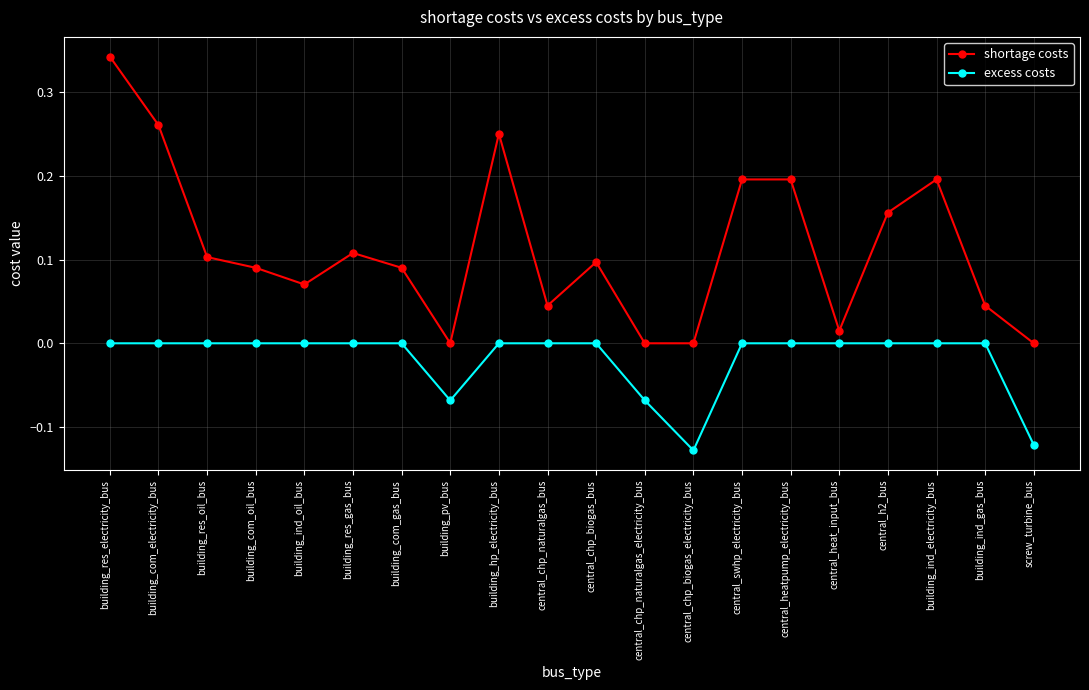

True or false: shortage costs and excess costs cross at least once.

False